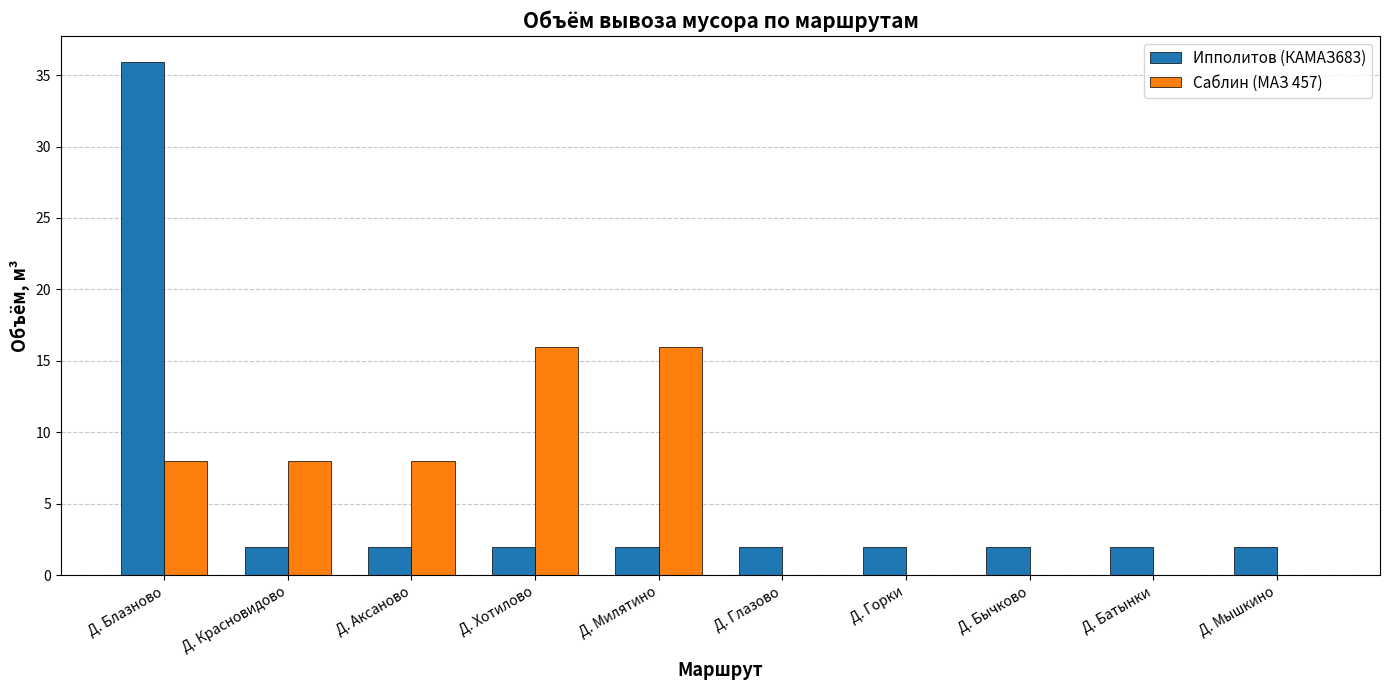

What is the total value across all series at Д. Хотилово?

18.0